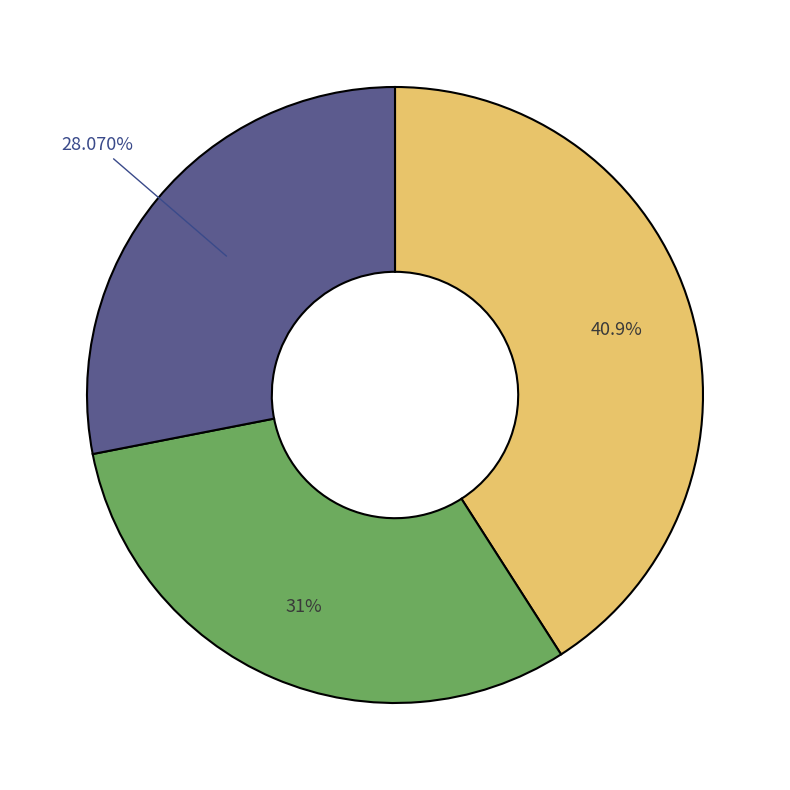

Does any single category account for the majority?

No